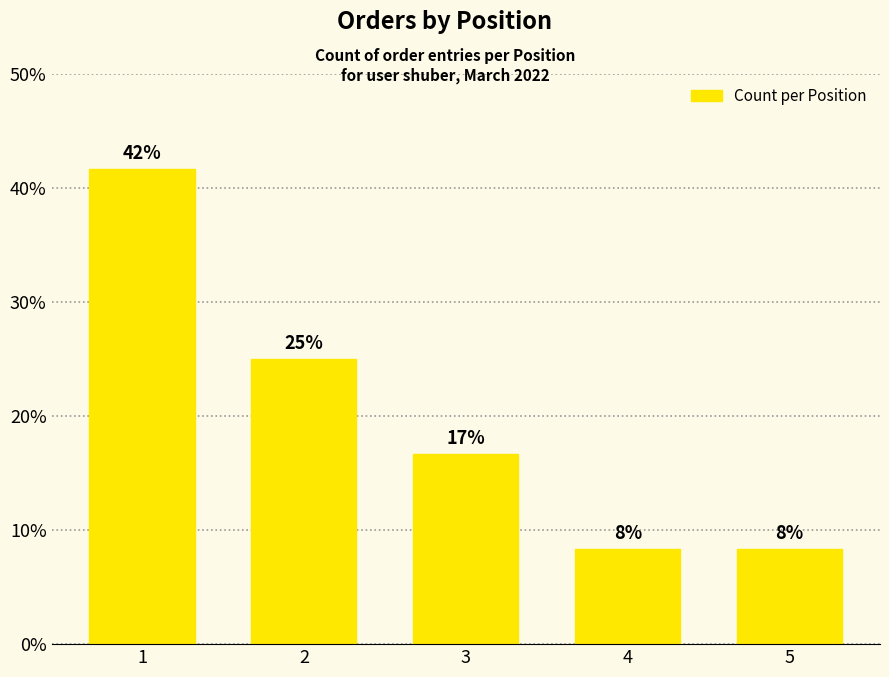

What is the difference between the second highest and minimum values?

16.7